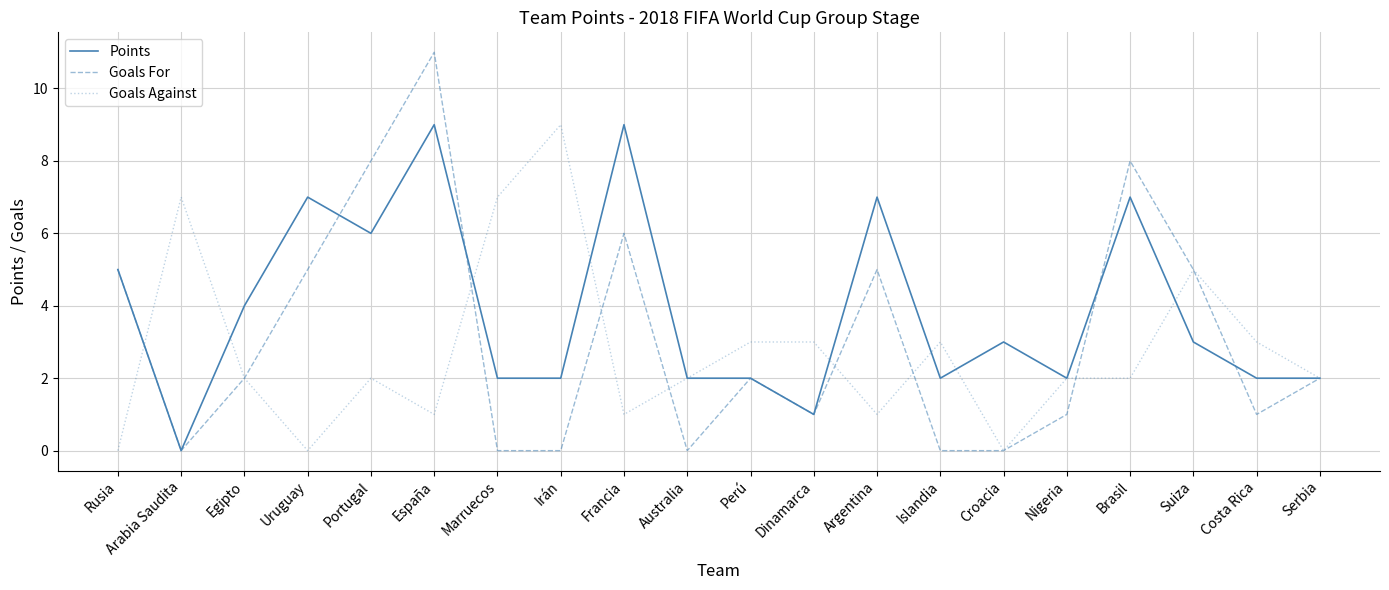

Reading left to right, extract all data points from this chart.

Points: Rusia=5	Arabia Saudita=0	Egipto=4	Uruguay=7	Portugal=6	España=9	Marruecos=2	Irán=2	Francia=9	Australia=2	Perú=2	Dinamarca=1	Argentina=7	Islandia=2	Croacia=3	Nigeria=2	Brasil=7	Suiza=3	Costa Rica=2	Serbia=2
Goals For: Rusia=5	Arabia Saudita=0	Egipto=2	Uruguay=5	Portugal=8	España=11	Marruecos=0	Irán=0	Francia=6	Australia=0	Perú=2	Dinamarca=1	Argentina=5	Islandia=0	Croacia=0	Nigeria=1	Brasil=8	Suiza=5	Costa Rica=1	Serbia=2
Goals Against: Rusia=0	Arabia Saudita=7	Egipto=2	Uruguay=0	Portugal=2	España=1	Marruecos=7	Irán=9	Francia=1	Australia=2	Perú=3	Dinamarca=3	Argentina=1	Islandia=3	Croacia=0	Nigeria=2	Brasil=2	Suiza=5	Costa Rica=3	Serbia=2